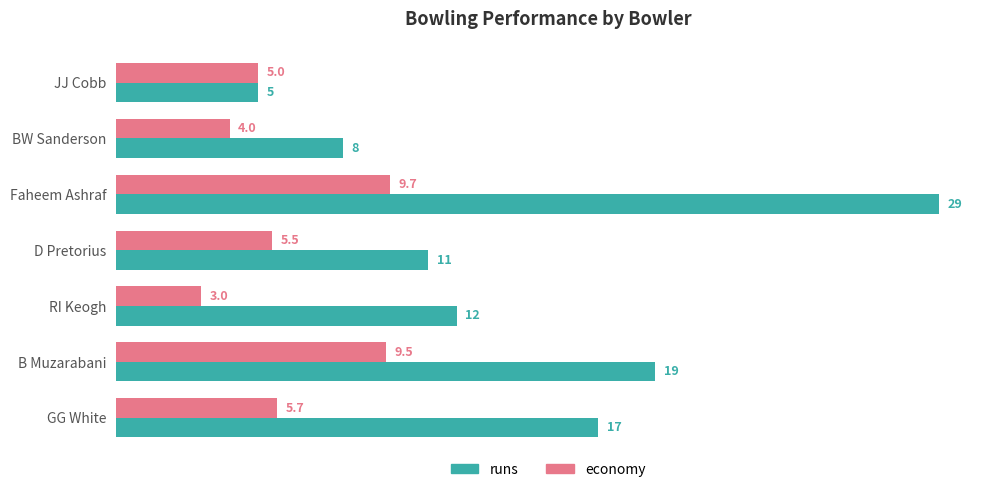

What is the difference between the second highest and minimum values in the runs series?

14.0